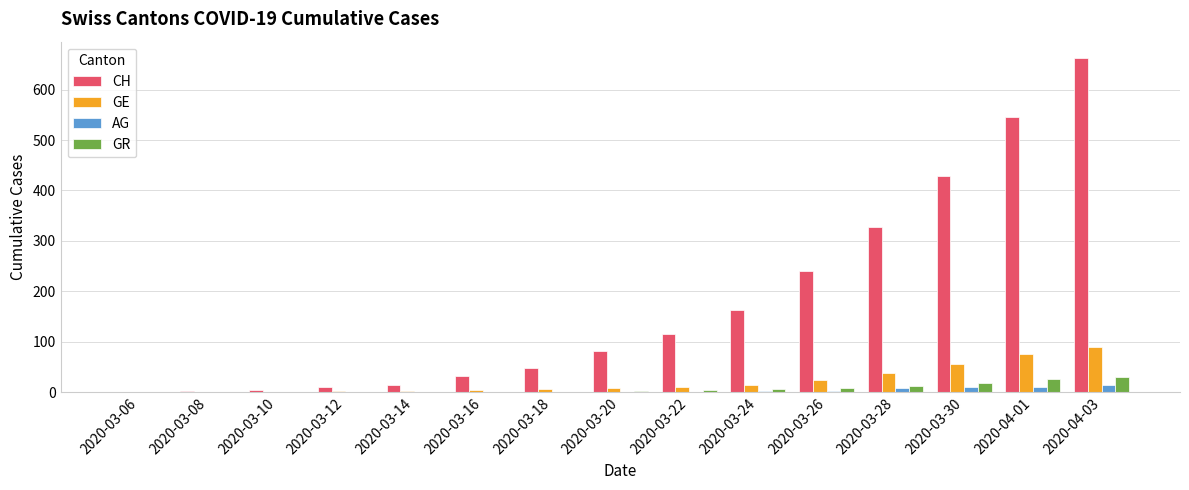

Between 2020-03-16 and 2020-03-24, which series saw the biggest shift?

CH